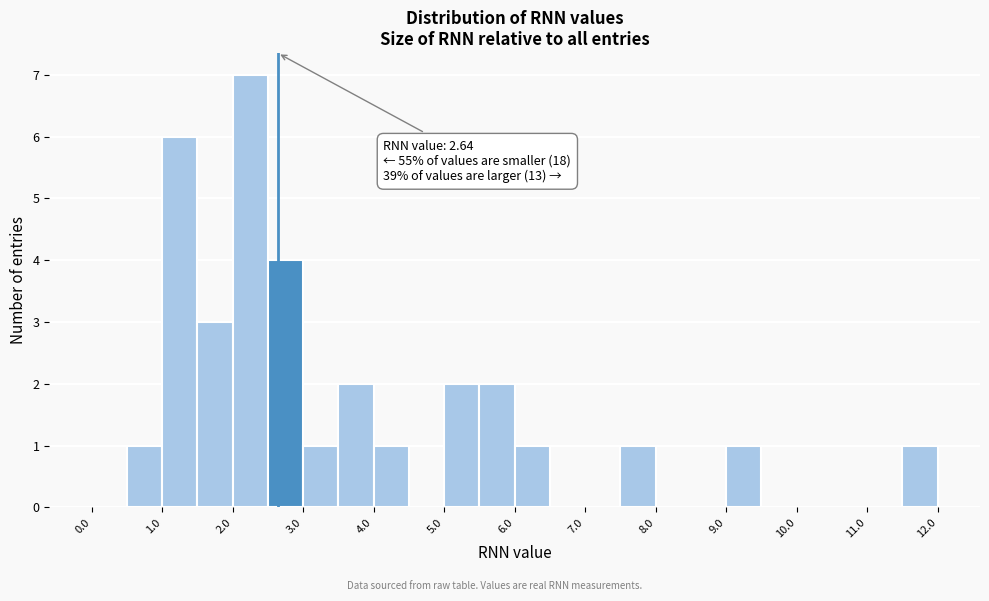

Which range on the x-axis has the tallest bar?

2.0 to 2.5